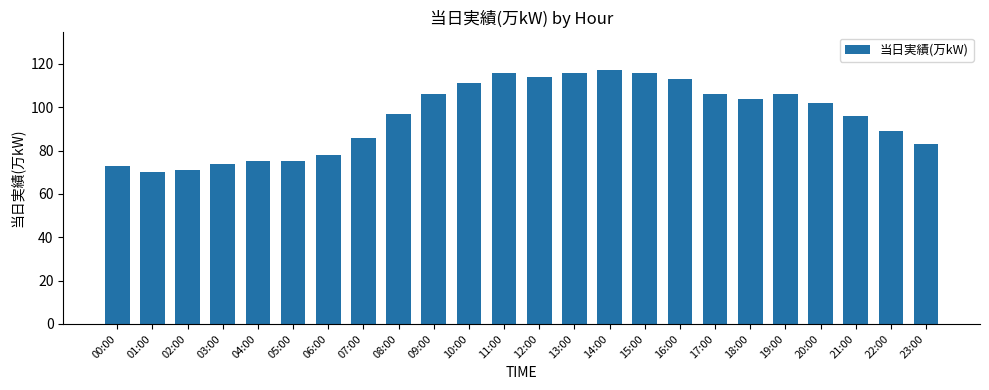

How many bars are there in total?

24